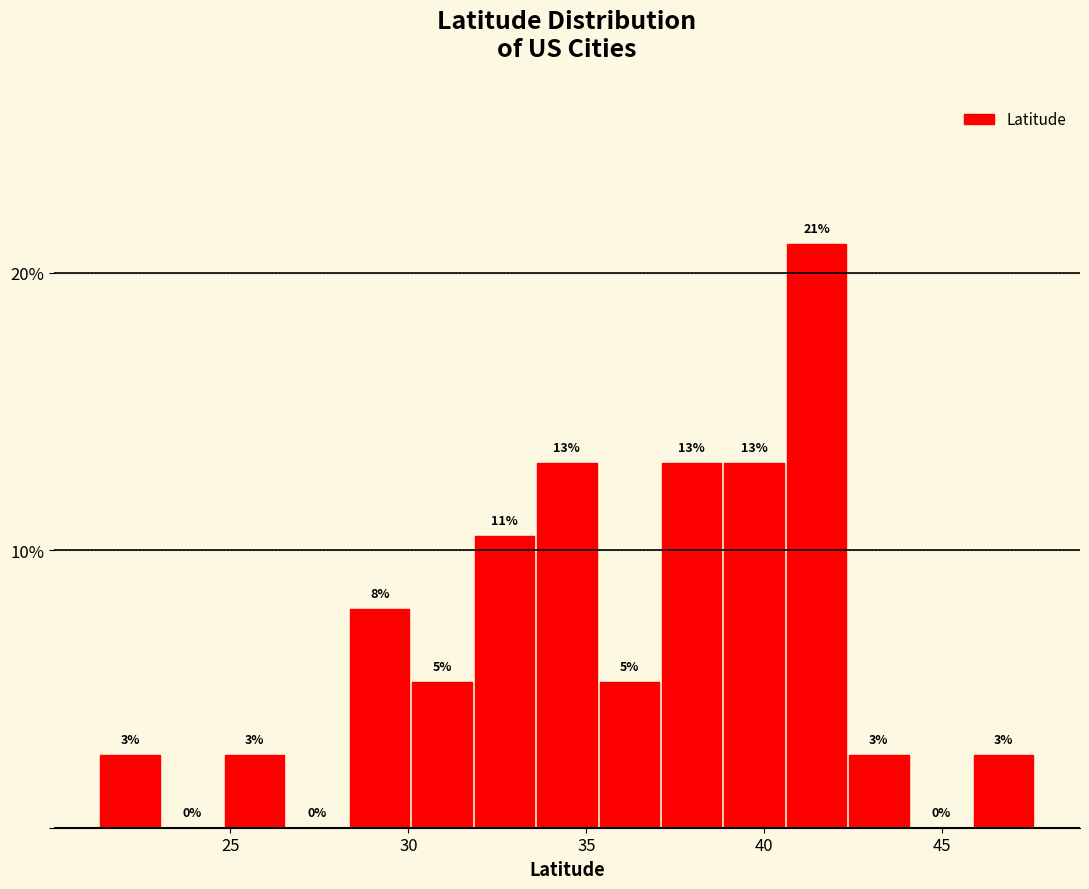

Read against the x-axis, roughly where is the centre of the tallest bar?

41.5